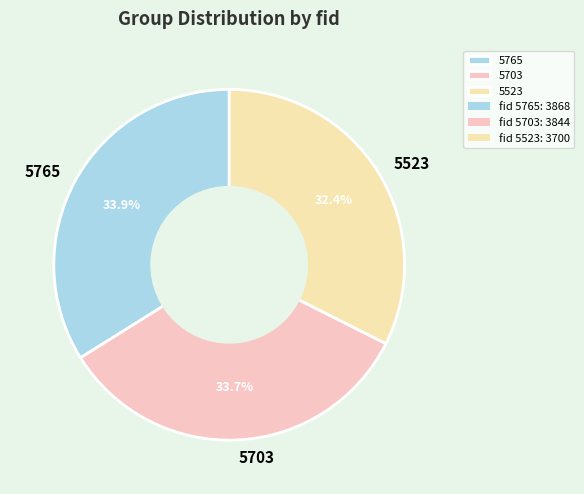

Approximately how many times larger is the value at 5765 compared to 5703?

1.0